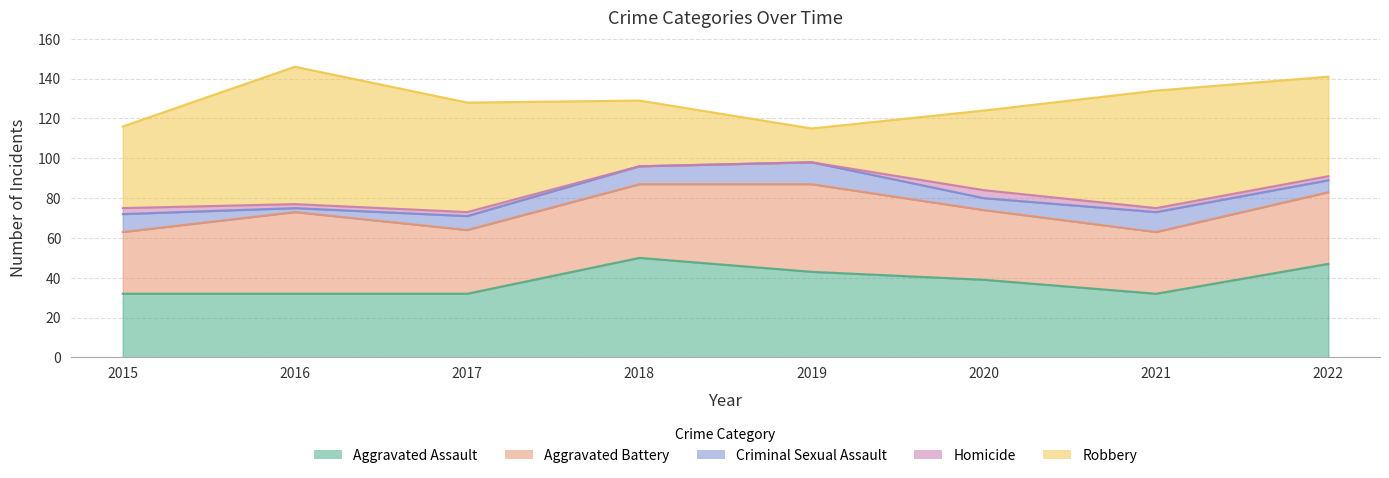

What are all the series names shown in the legend?

Aggravated Assault, Aggravated Battery, Criminal Sexual Assault, Homicide, Robbery